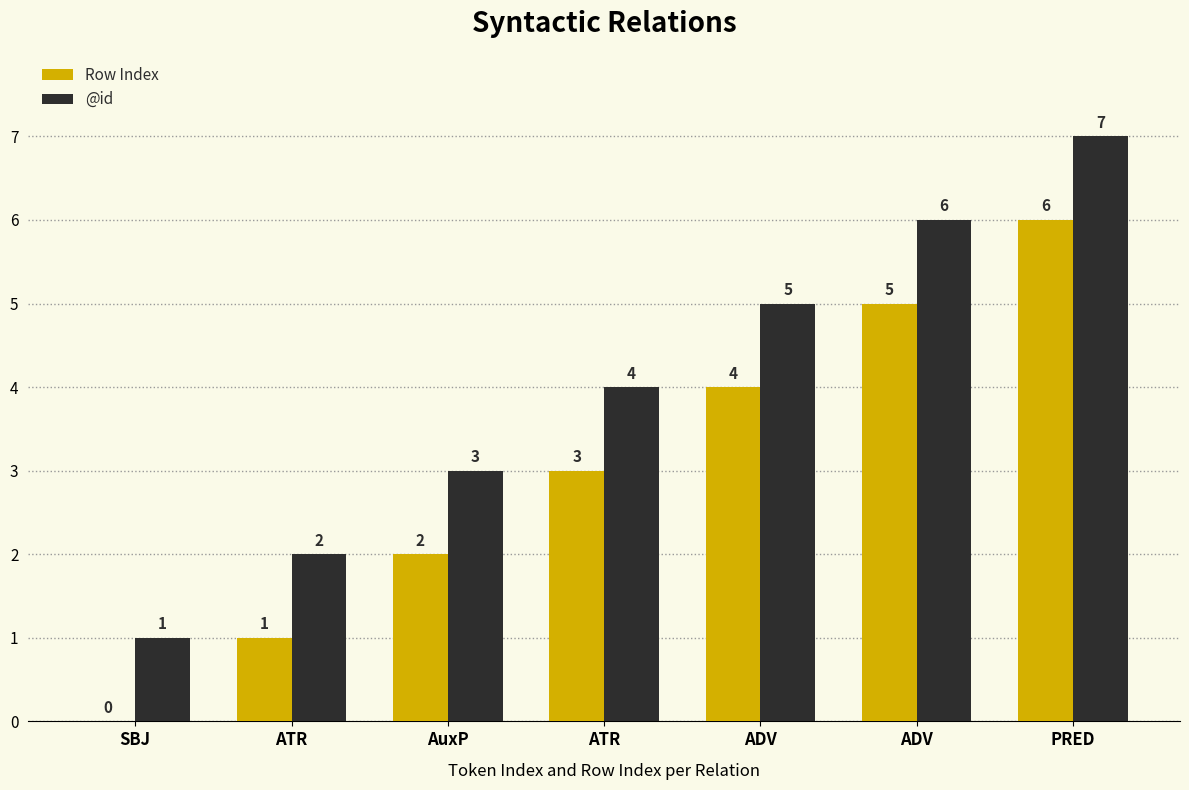

At how many categories does at least one series exceed 3?

4